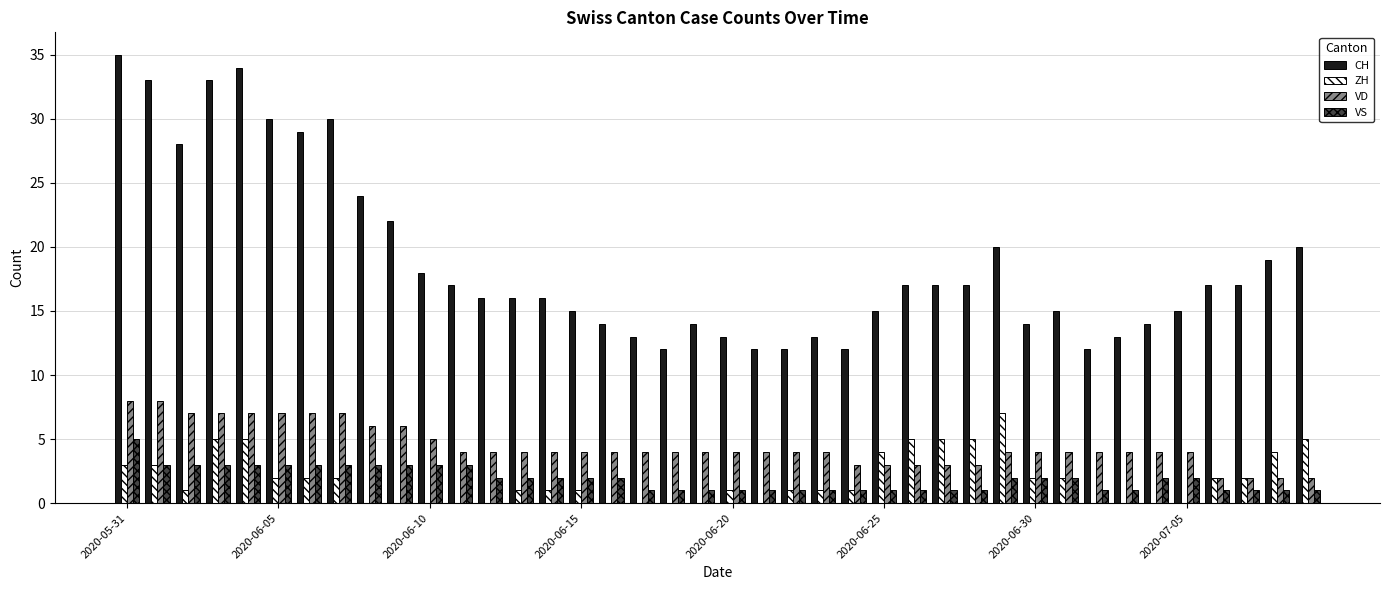

What are all the series names shown in the legend?

CH, ZH, VD, VS